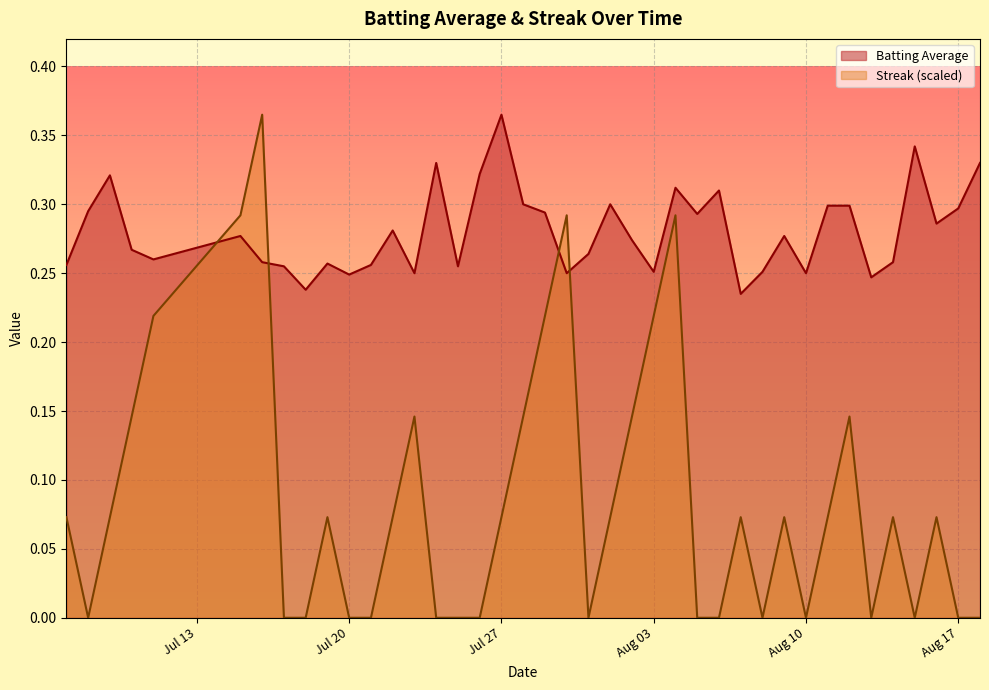

Rank the series by their average value, from highest to lowest.

Batting Average, Streak (scaled)